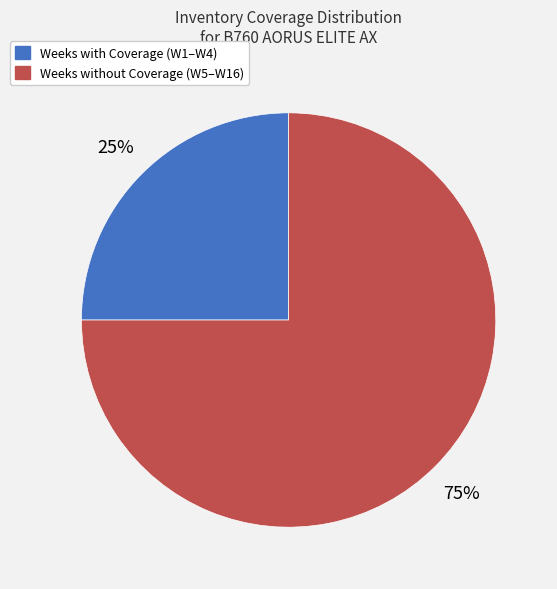

How many slices are in this pie chart?

2